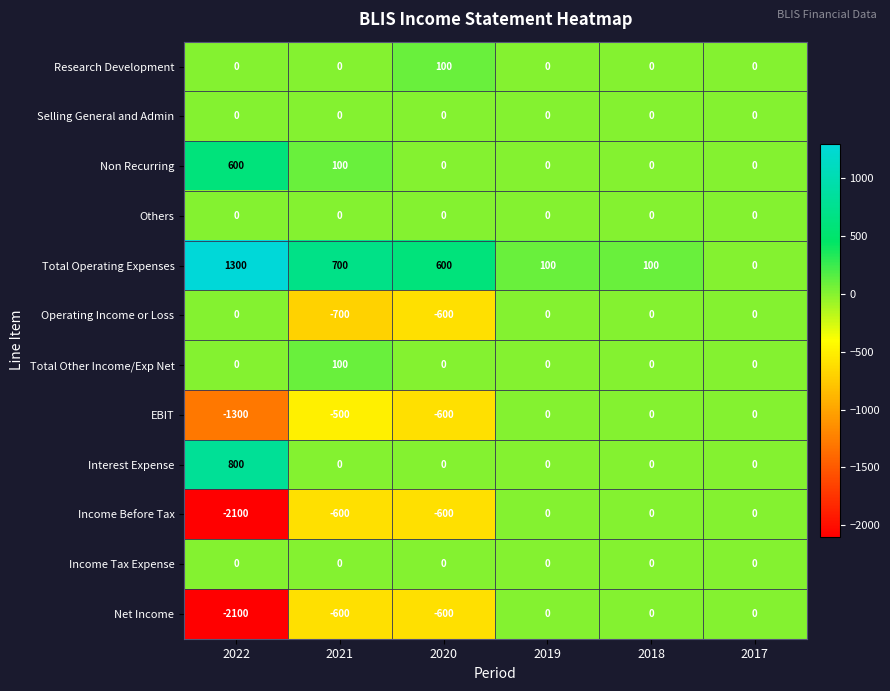

What is the greatest value displayed?

1300